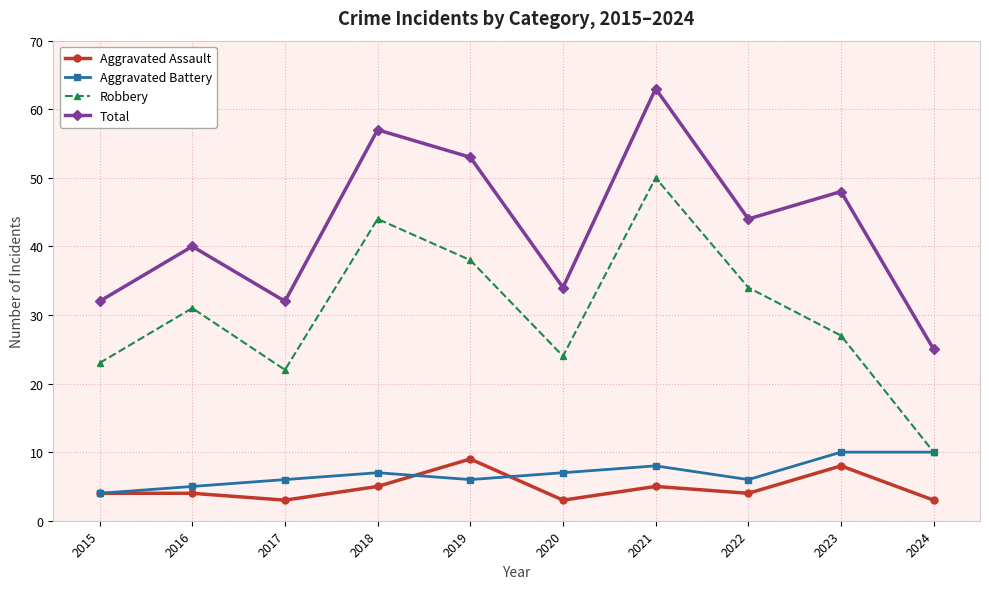

What are all the series names shown in the legend?

Aggravated Assault, Aggravated Battery, Robbery, Total